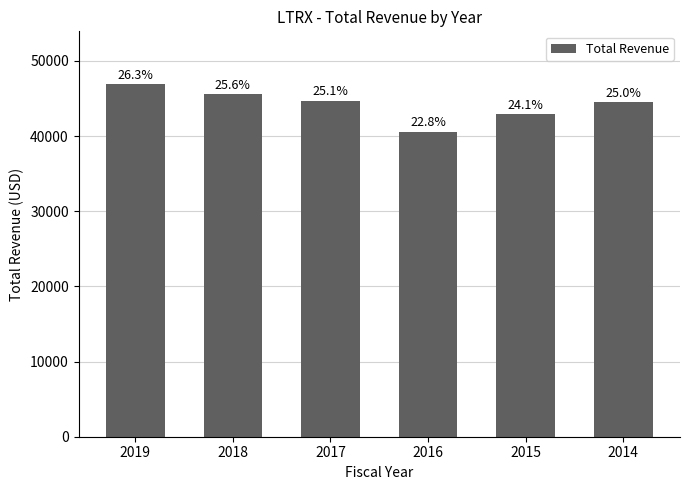

How many bars are there in total?

6